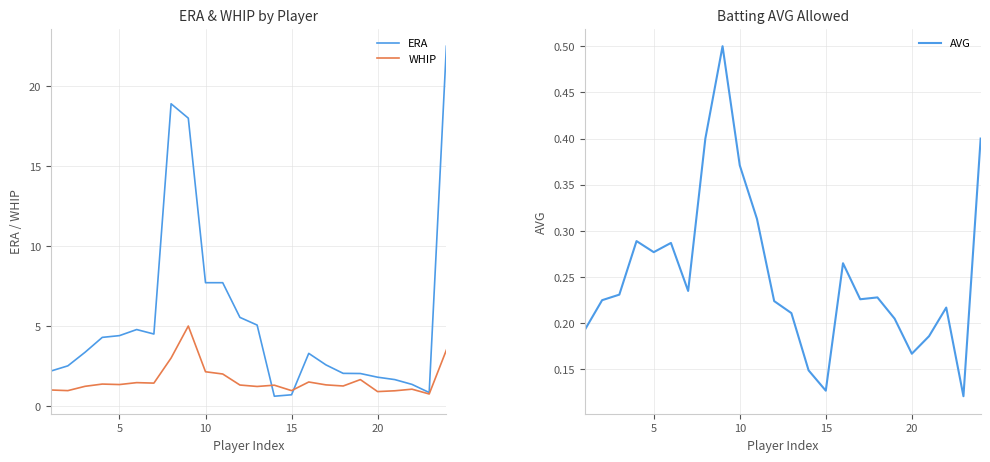

What is the highest value of the WHIP series?

5.0